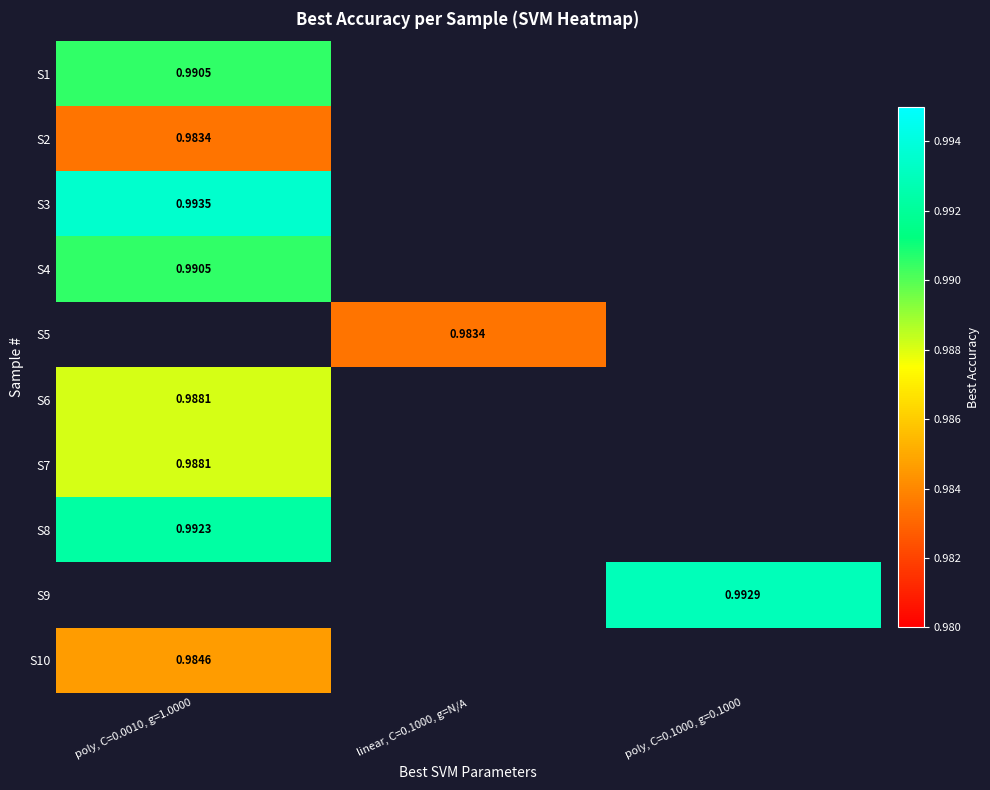

Between linear, C=0.1000, g=N/A and poly, C=0.1000, g=0.1000, which is larger?

poly, C=0.1000, g=0.1000